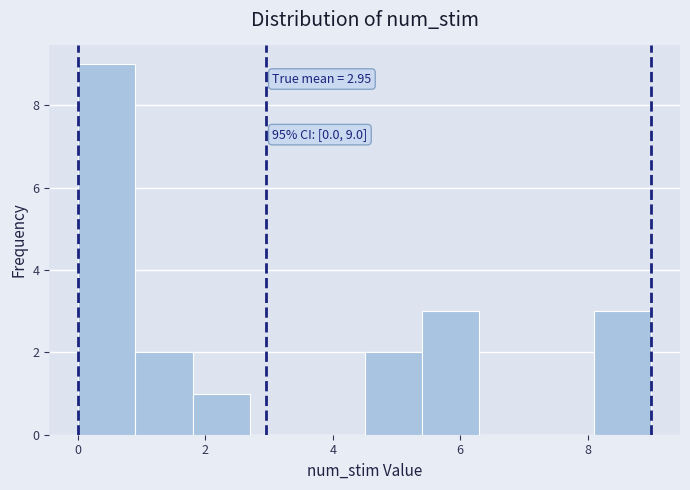

Which range on the x-axis has the tallest bar?

0.0 to 0.9